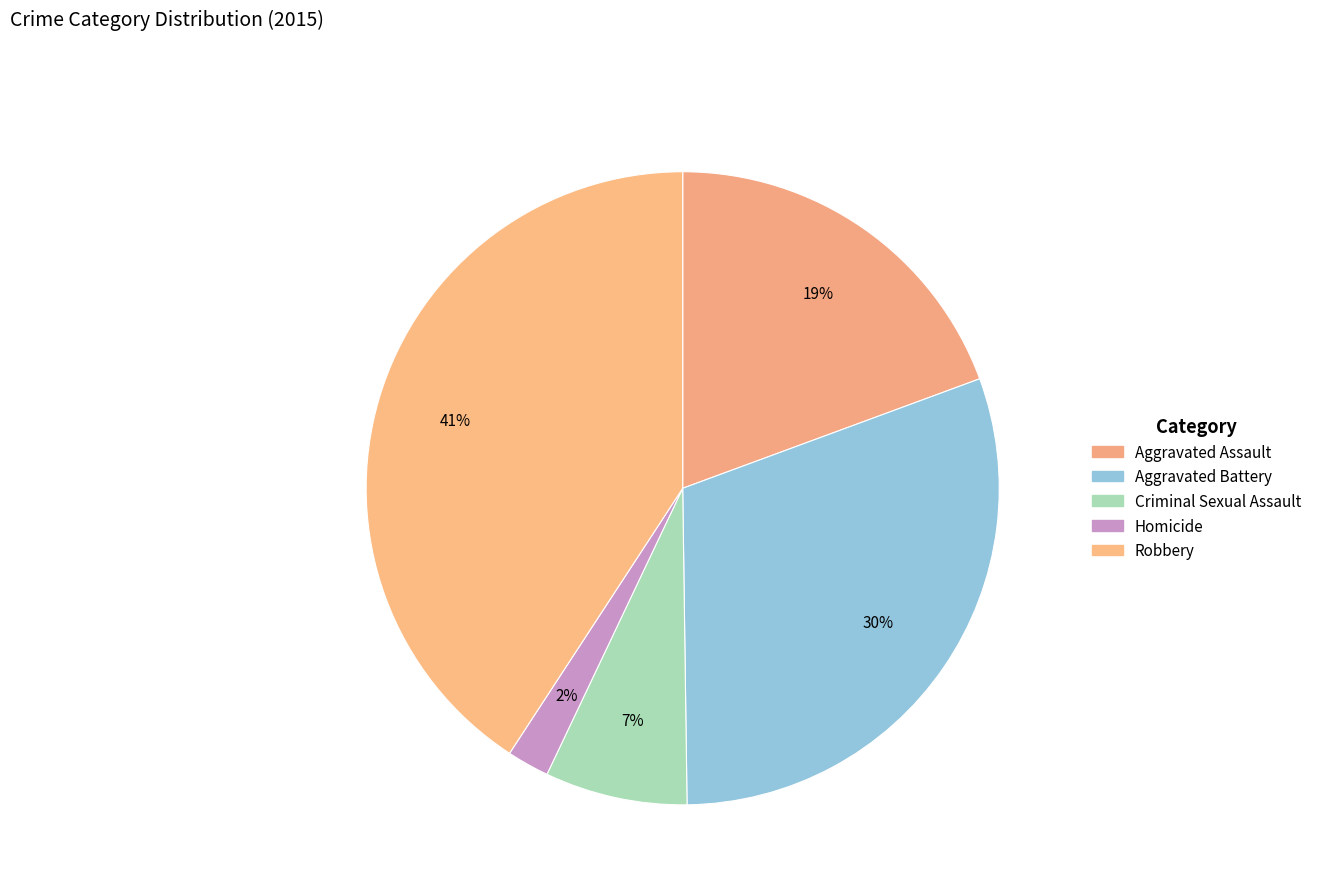

How many slices are in this pie chart?

5